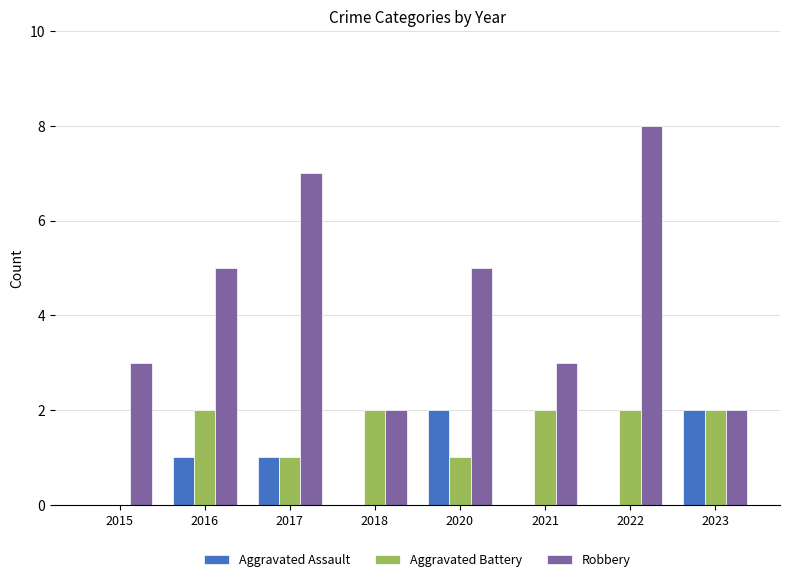

What are all the series names shown in the legend?

Aggravated Assault, Aggravated Battery, Robbery